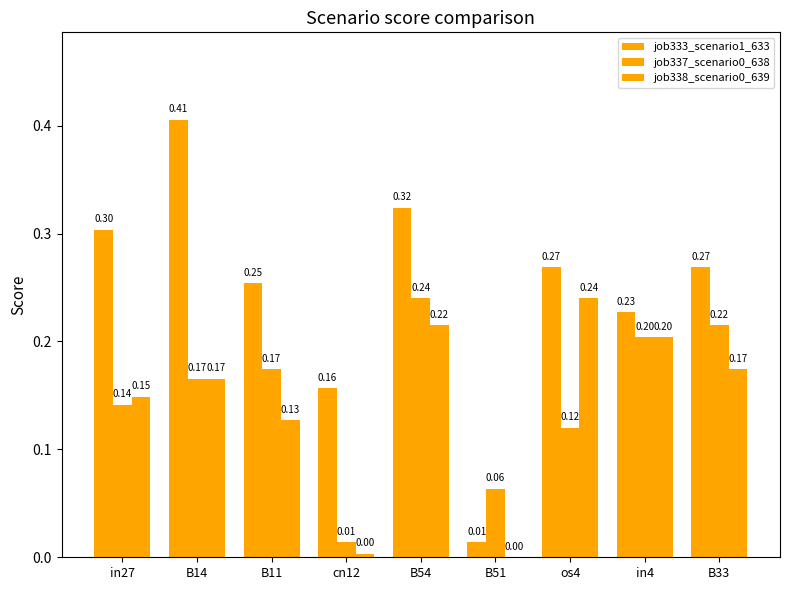

List the labels in order of job333_scenario1_633 value, smallest first.

B51, cn12, in4, B11, os4, B33, in27, B54, B14